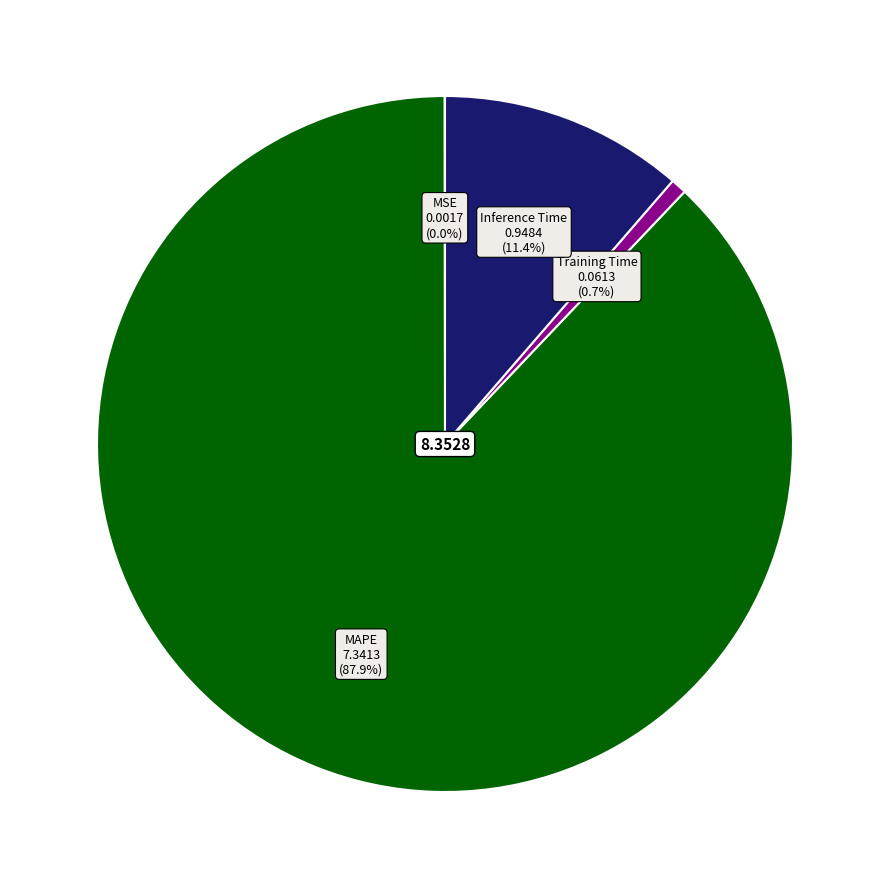

Is there any slice that represents more than half of the pie?

Yes